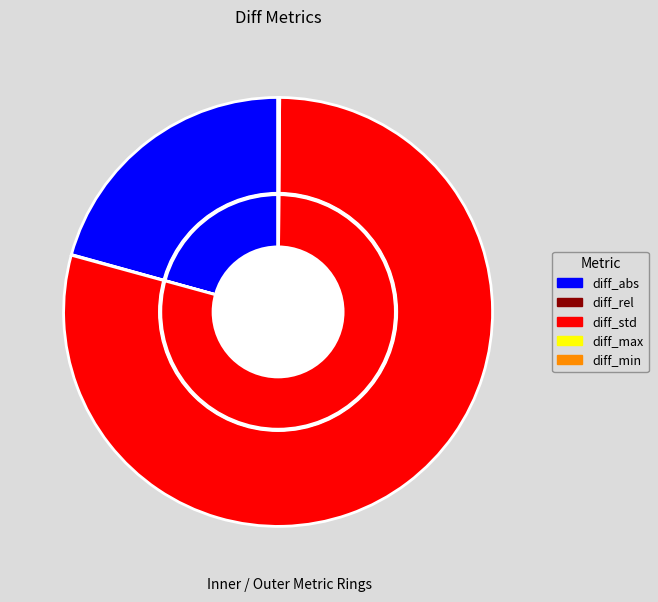

To the nearest percent, what is the difference between the diff_std and diff_max slice percentages?

79%